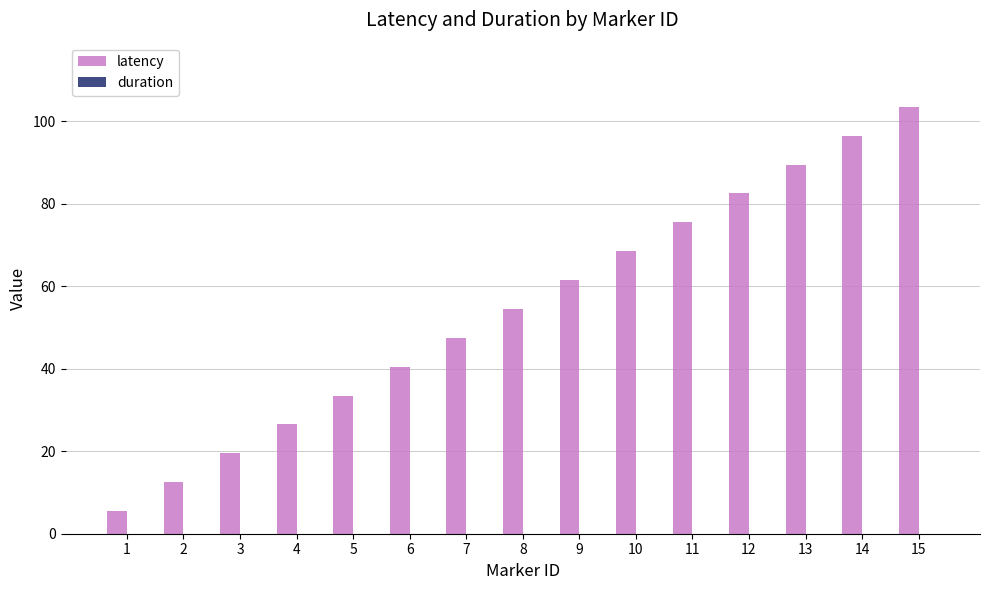

What is the value of the 11th bar from the left?

75.6